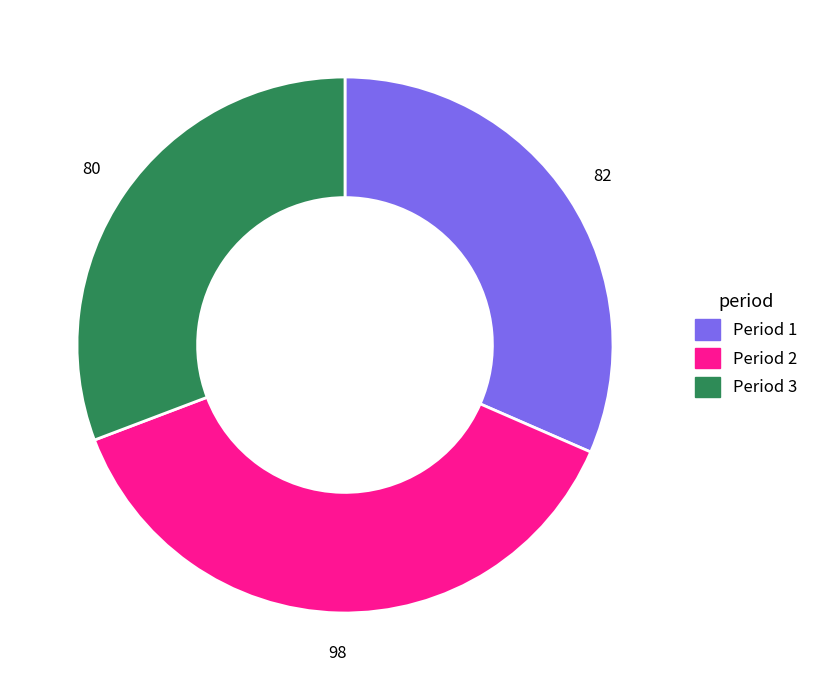

Does any single category account for the majority?

No